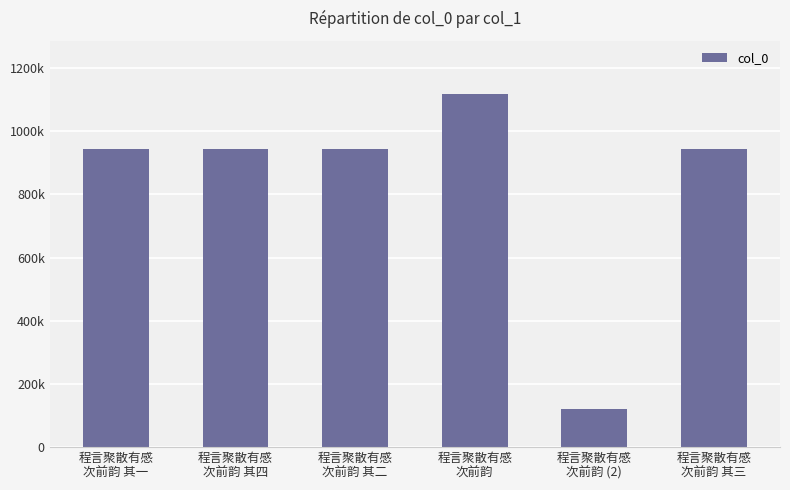

What is the label of the 4th bar from the right?

程言聚散有感
次前韵 其二